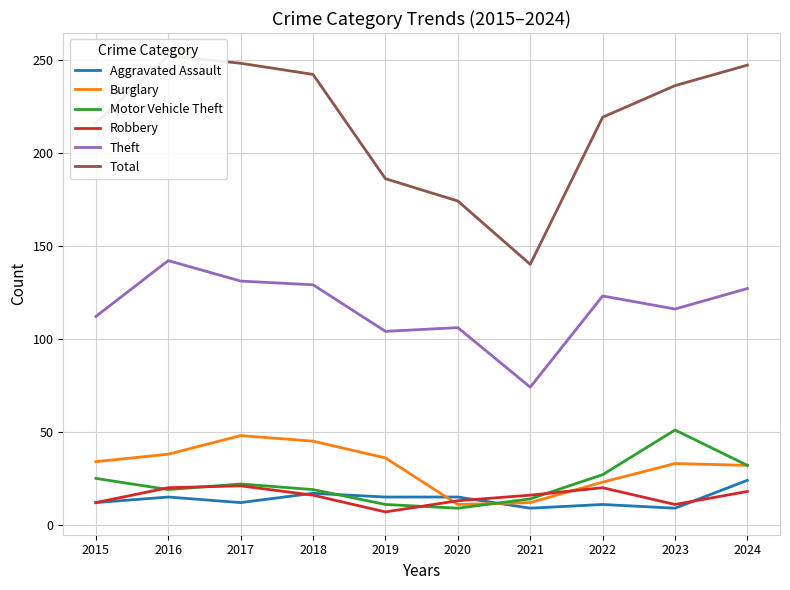

How many interior local peaks does the Aggravated Assault series have?

3